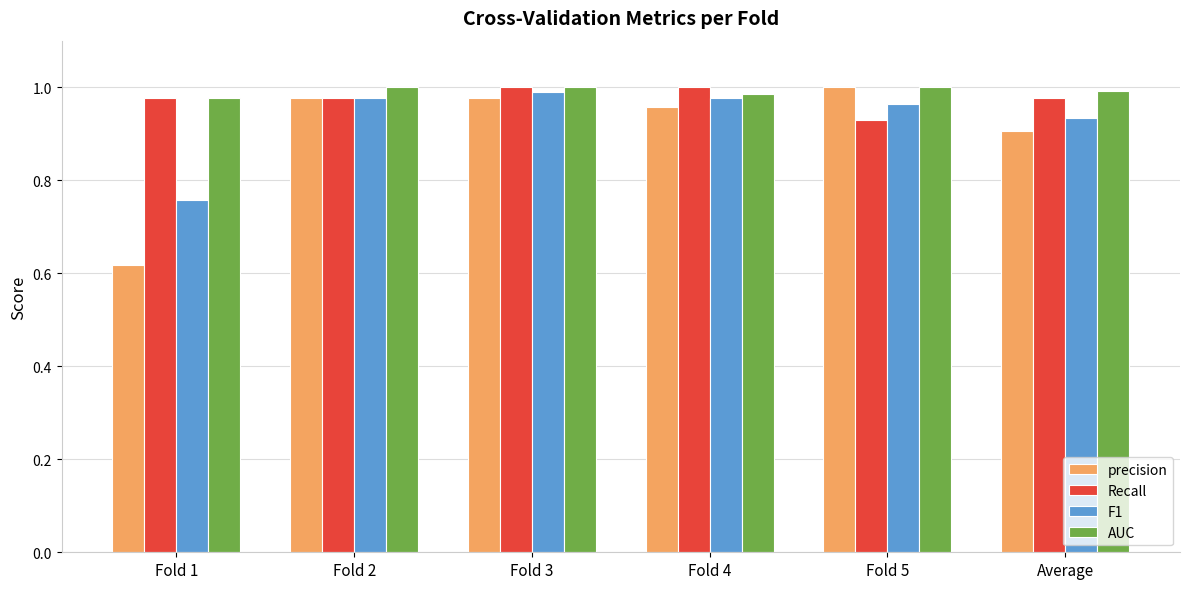

Rank the series by their average value, from highest to lowest.

AUC, Recall, F1, precision